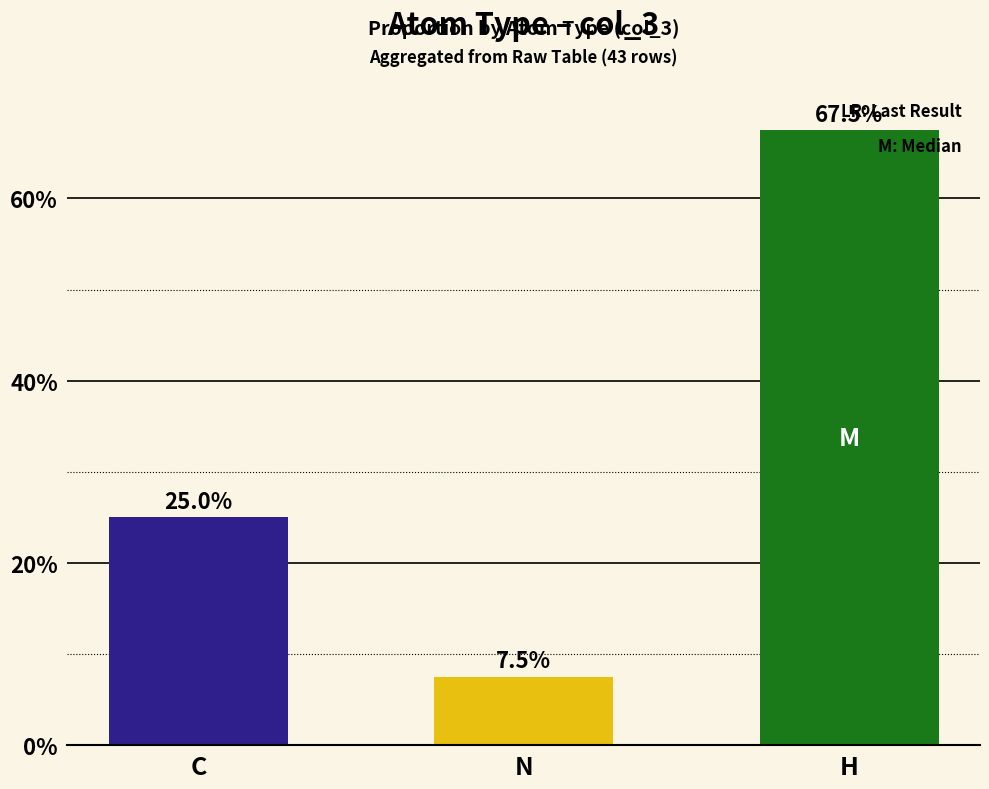

How many distinct data groups are displayed?

1